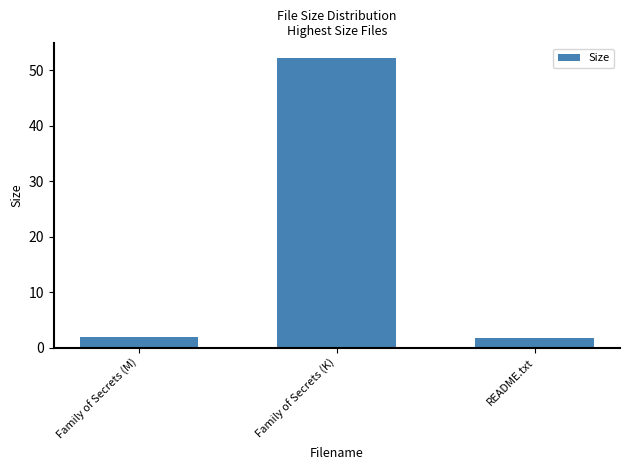

What value does the data have at README.txt?

1.7